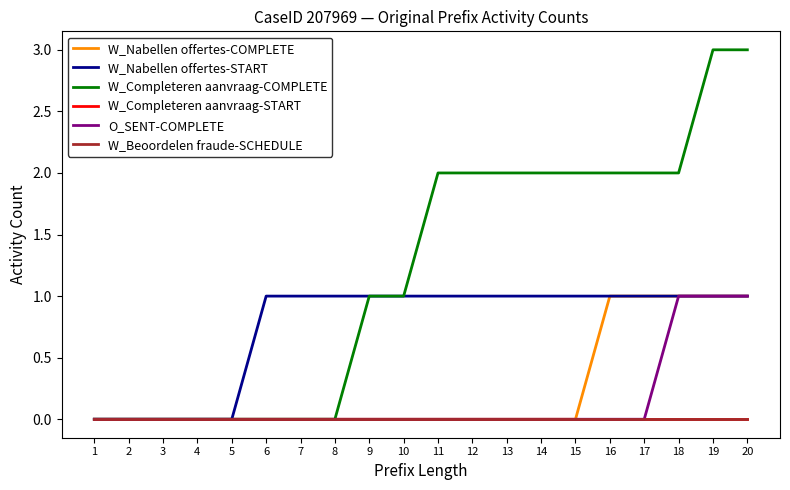

Is this an area chart (filled region under the line)?

No